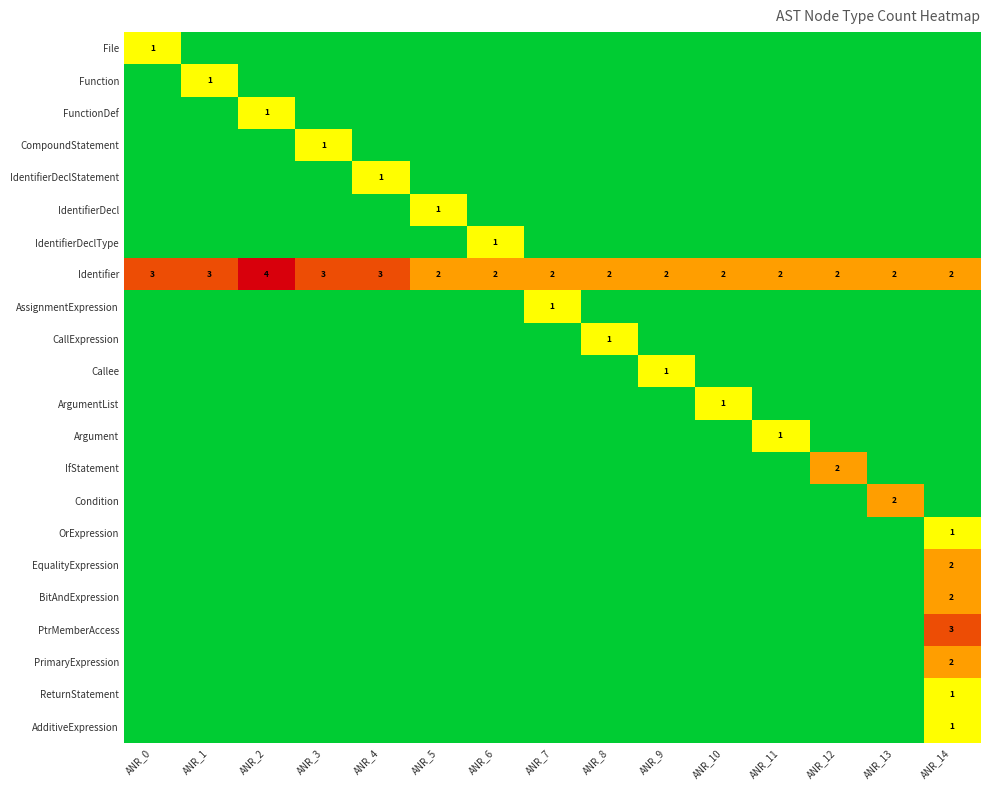

How many values in EqualityExpression are above zero?

1